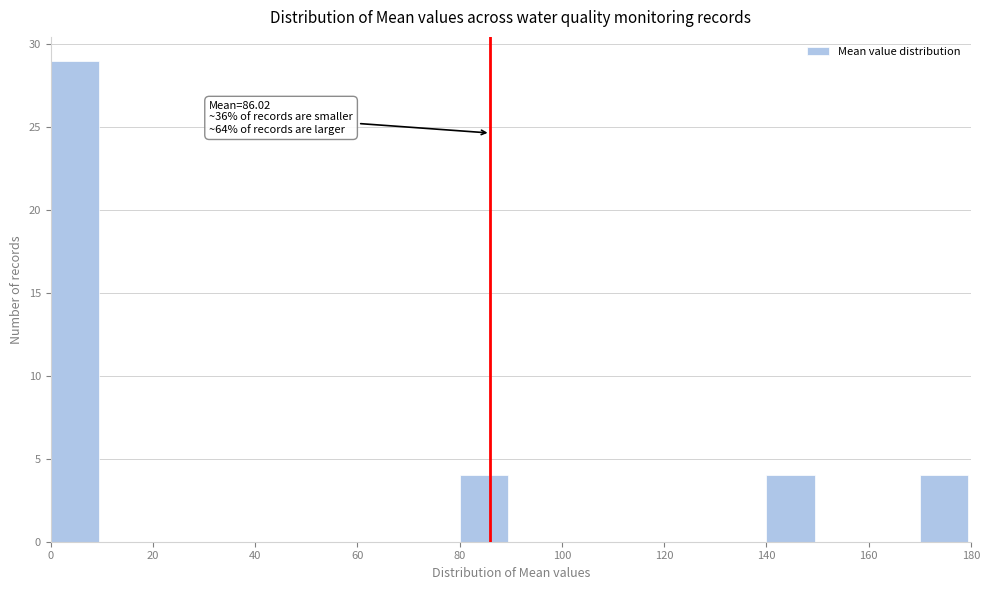

Over which range of the x-axis is the bar tallest?

0 to 10